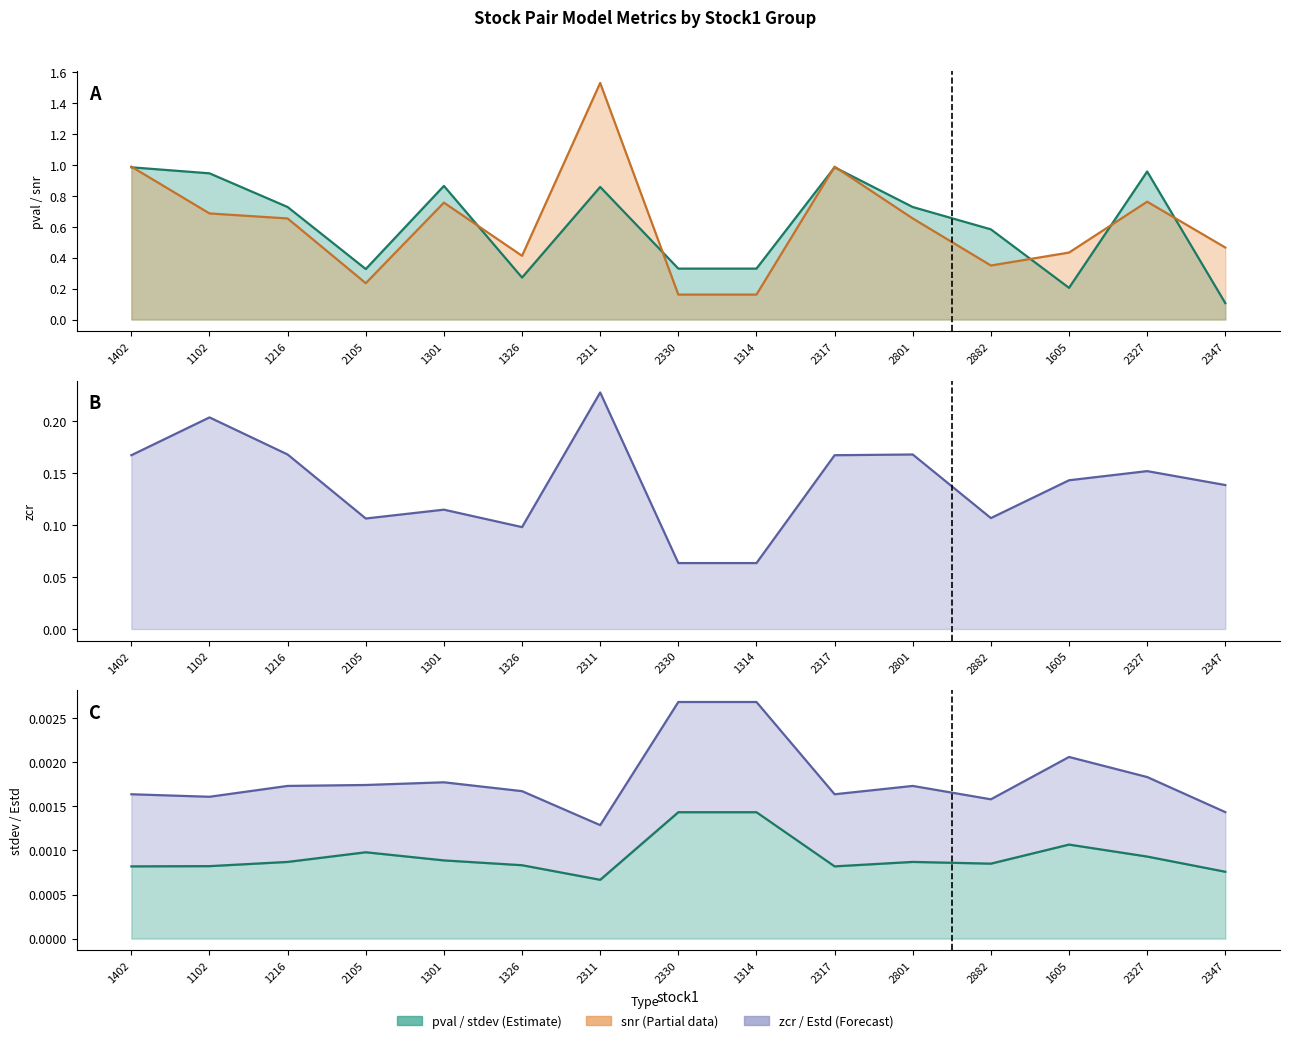

Is the value of zcr at 2317 greater than the value of stdev at 2327?

Yes